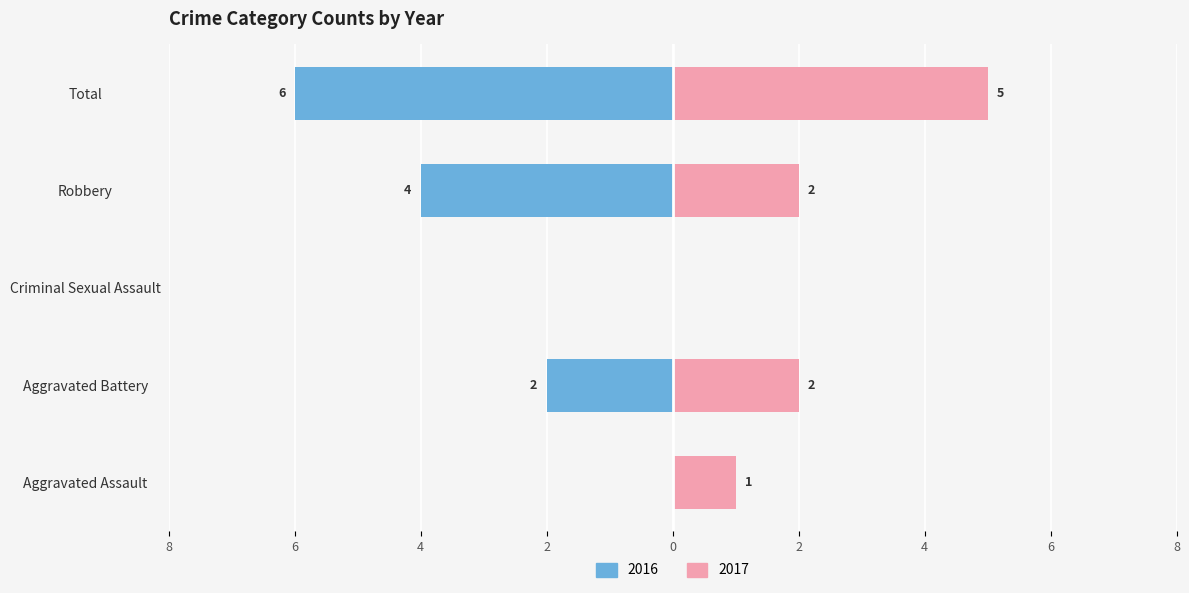

Is it true that Female equals 1 at Aggravated Battery?

False